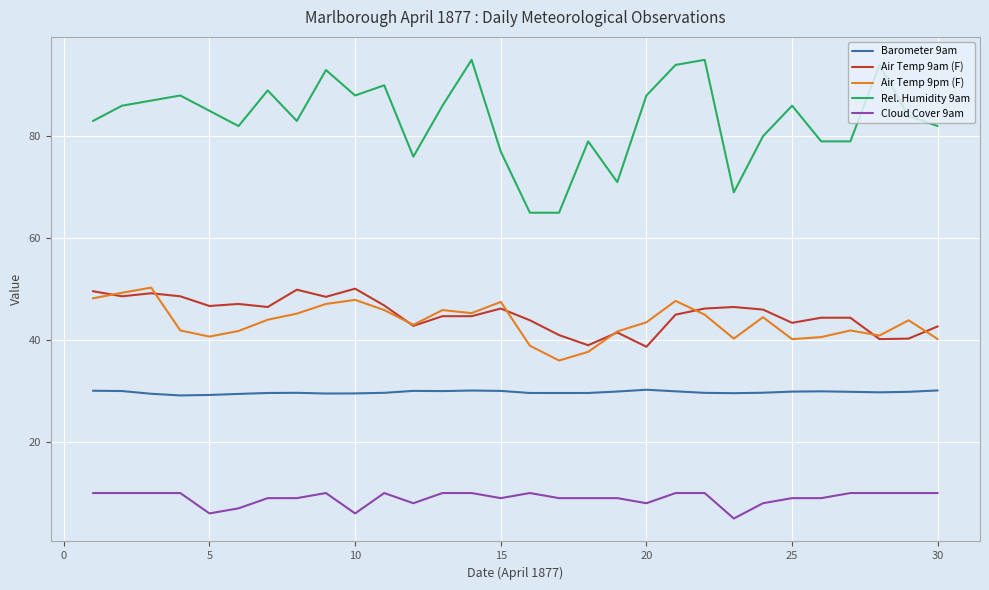

True or false: Barometer 9am and Cloud Cover 9am intersect in this chart.

False